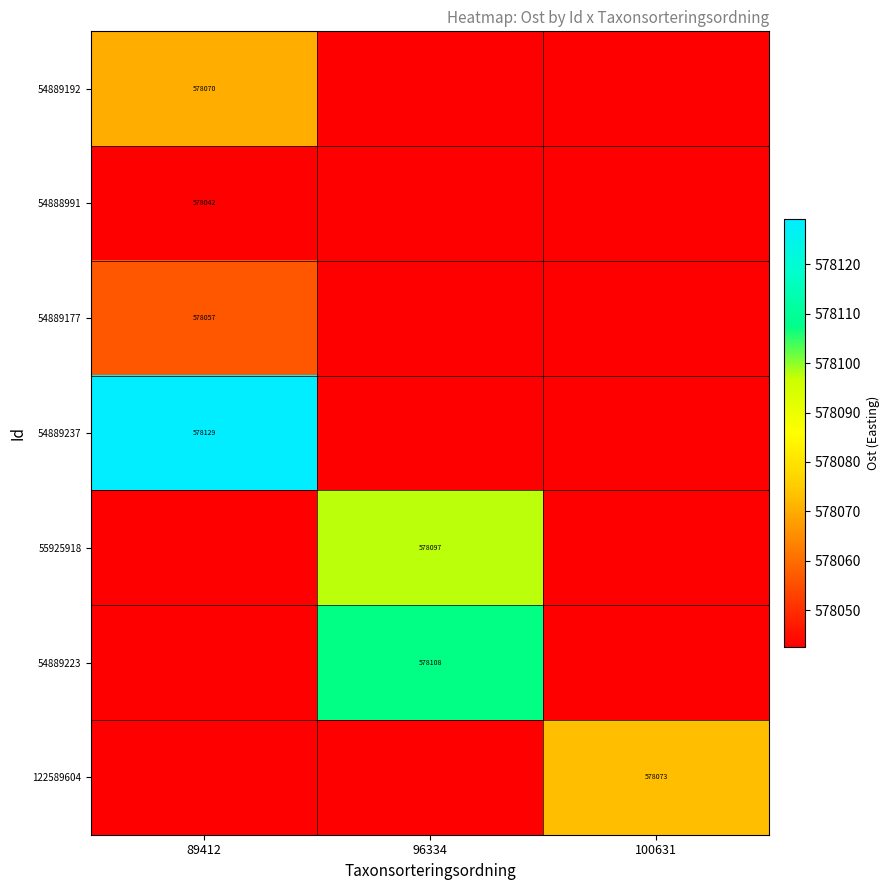

True or false: 54889223 has a value of 578107.5 at 96334.

True